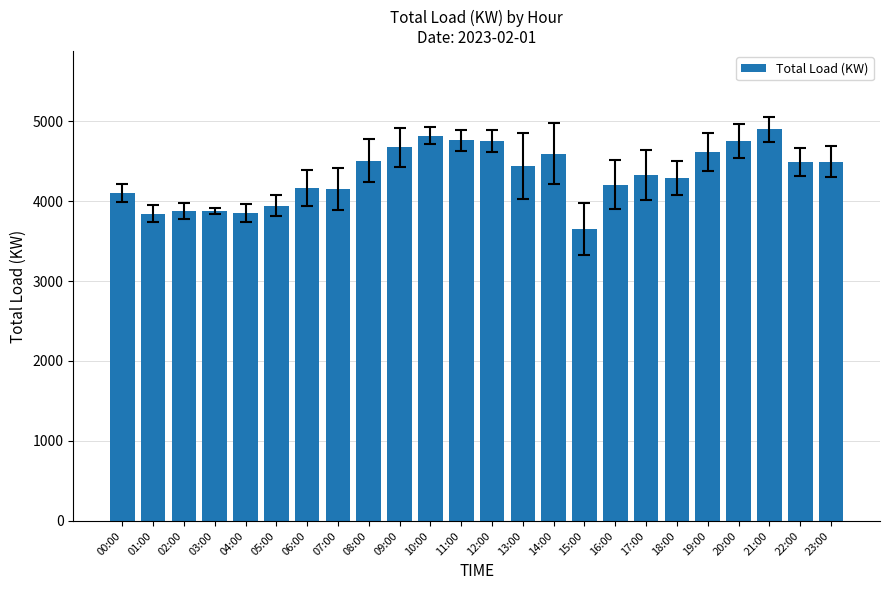

Which label corresponds to the smallest value in the chart?

15:00